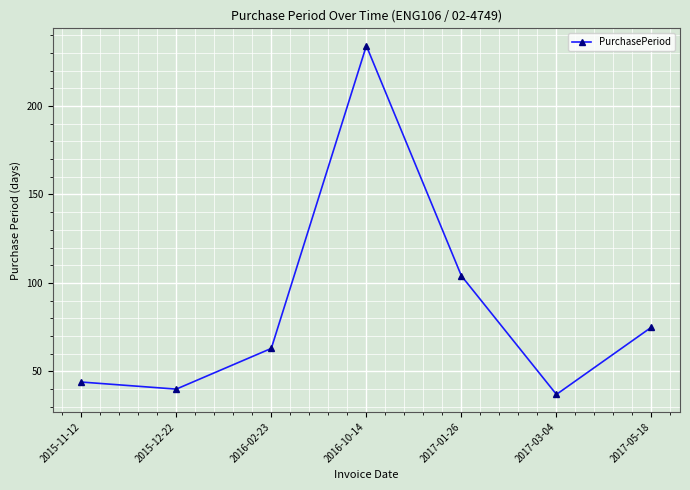

Reading left to right, transcribe all the data shown in this chart.

44	40	63	234	104	37	75